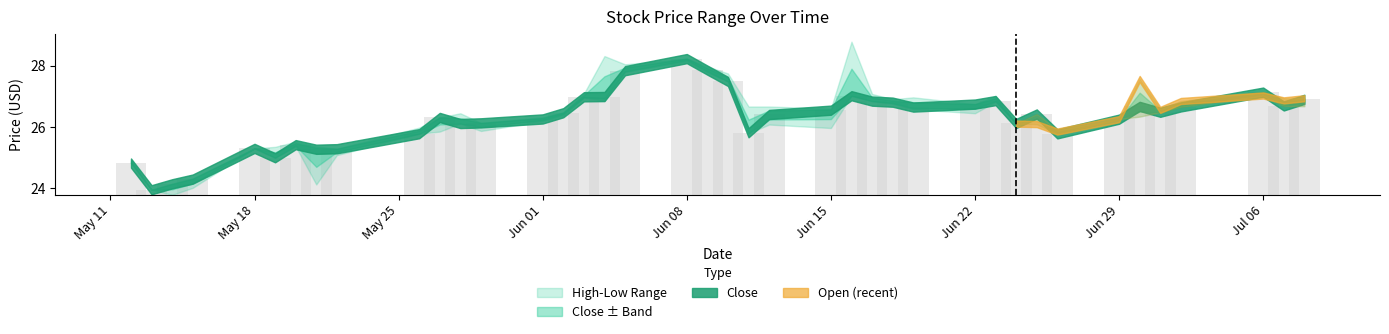

What is the minimum value for High?

23.9